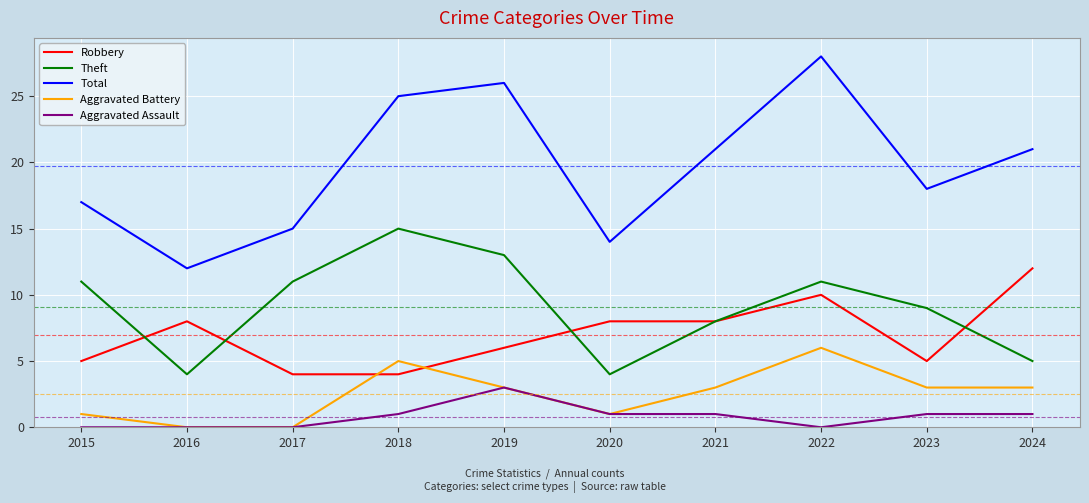

Reading right to left, list all the values displayed in this chart.

Robbery: 2024=12	2023=5	2022=10	2021=8	2020=8	2019=6	2018=4	2017=4	2016=8	2015=5
Theft: 2024=5	2023=9	2022=11	2021=8	2020=4	2019=13	2018=15	2017=11	2016=4	2015=11
Total: 2024=21	2023=18	2022=28	2021=21	2020=14	2019=26	2018=25	2017=15	2016=12	2015=17
Aggravated Battery: 2024=3	2023=3	2022=6	2021=3	2020=1	2019=3	2018=5	2017=0	2016=0	2015=1
Aggravated Assault: 2024=1	2023=1	2022=0	2021=1	2020=1	2019=3	2018=1	2017=0	2016=0	2015=0